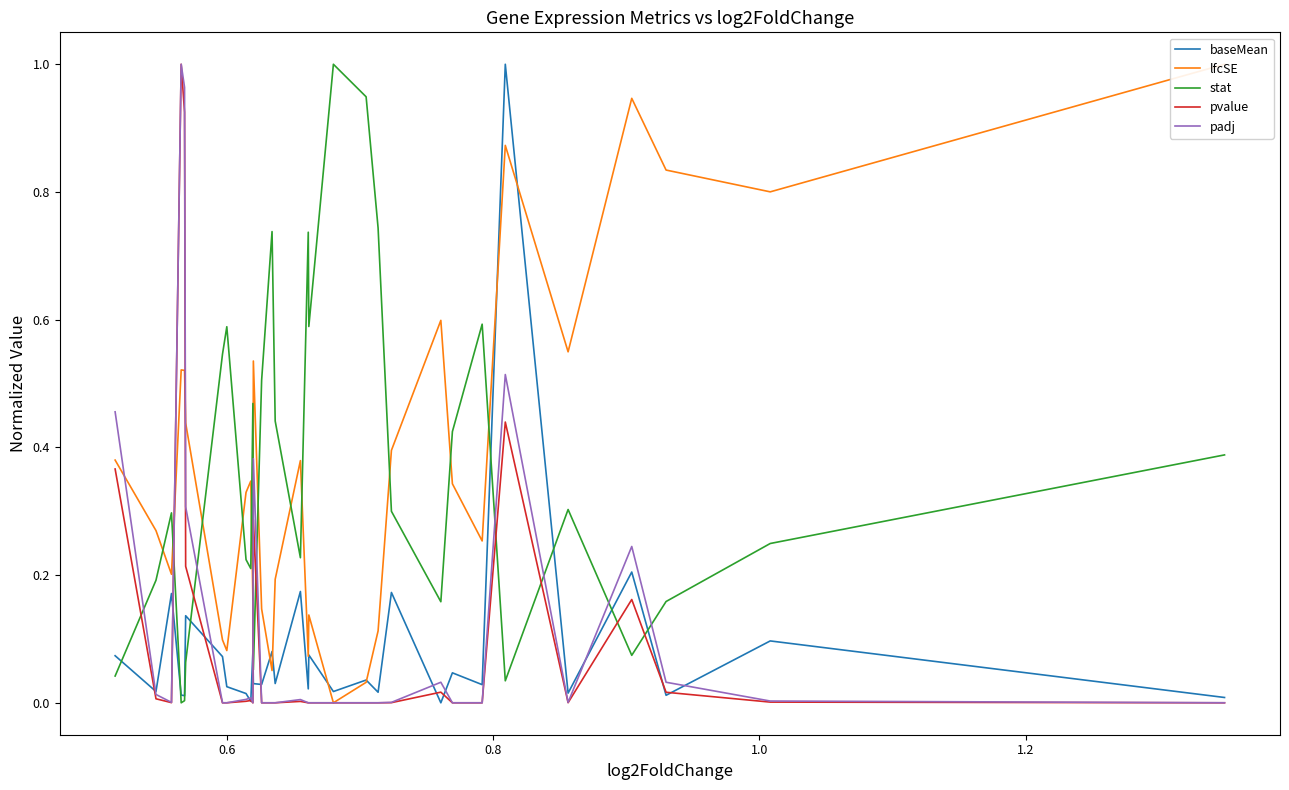

What are all the series names shown in the legend?

baseMean, lfcSE, stat, pvalue, padj